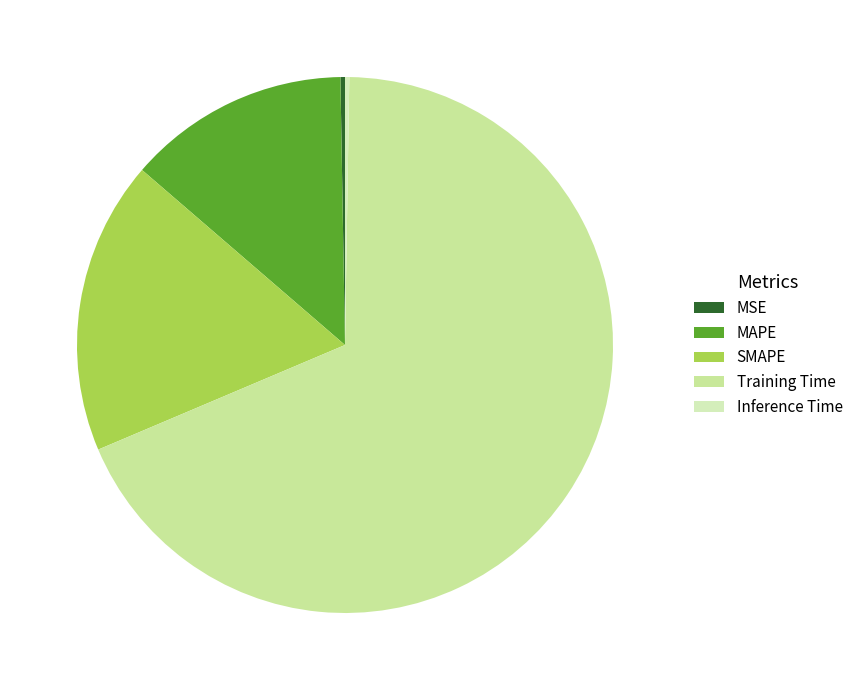

To the nearest percent, what is the average slice percentage?

20%